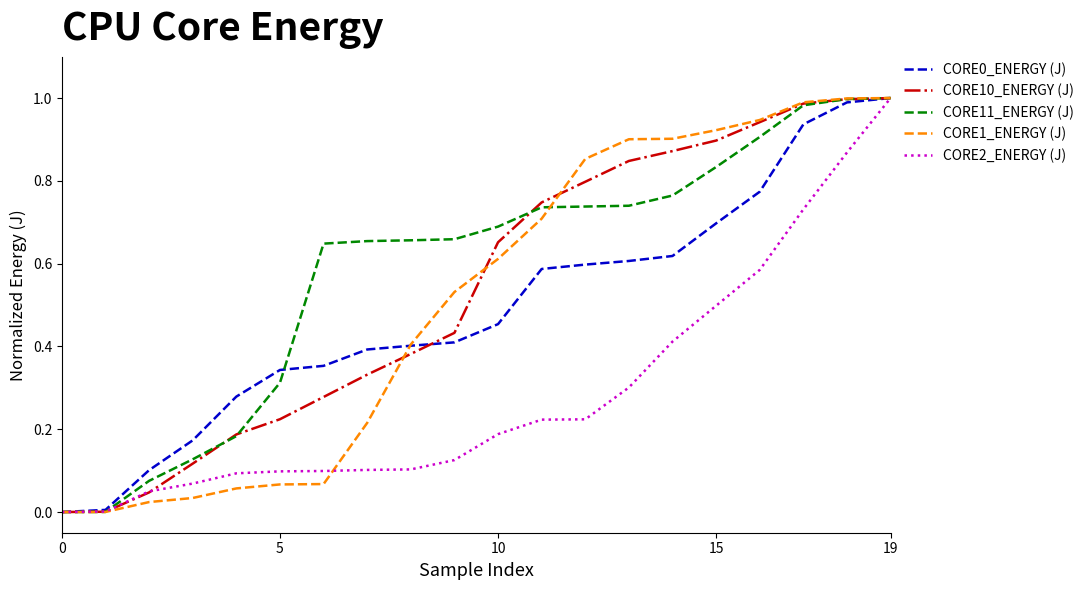

Which series has the largest total across all categories?

CORE11_ENERGY (J)